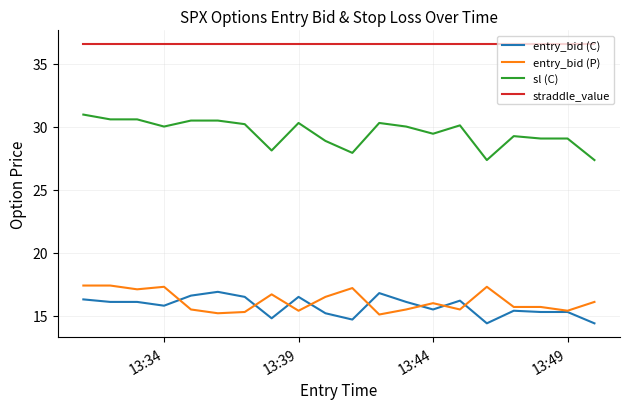

What is the minimum value for entry_bid (C)?

14.4